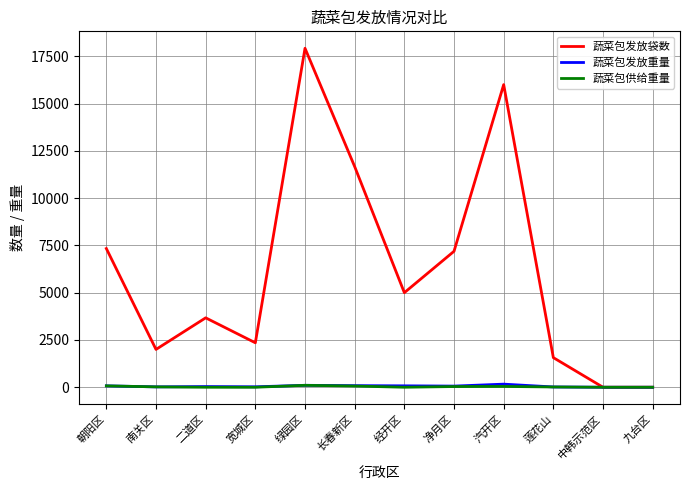

Which series changed the most between 长春新区 and 经开区?

蔬菜包发放袋数